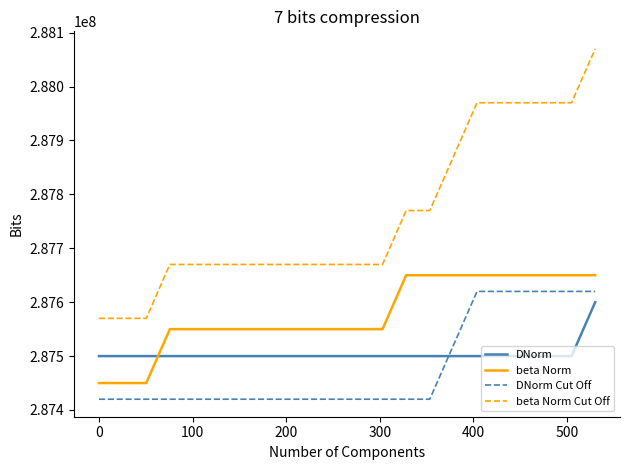

True or false: DNorm and beta Norm Cut Off intersect in this chart.

False